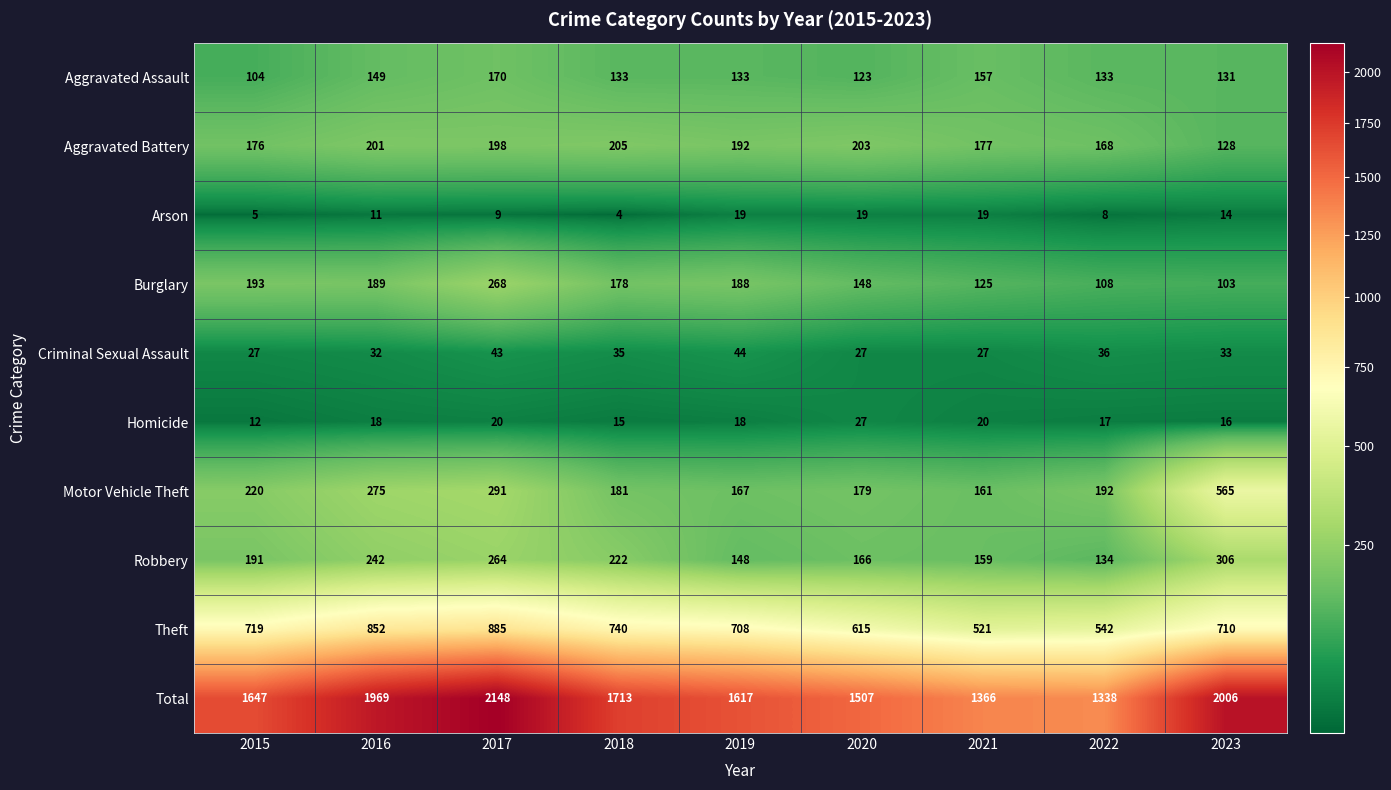

Between 2018 and 2023, which series saw the biggest shift?

Motor Vehicle Theft